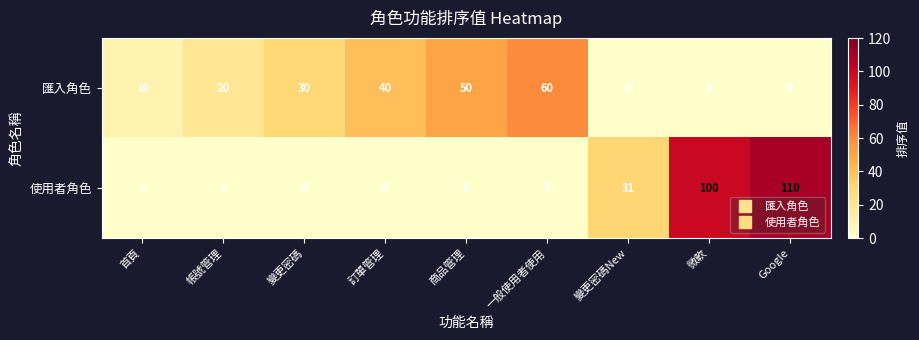

What is the highest value of the 匯入角色 series?

60